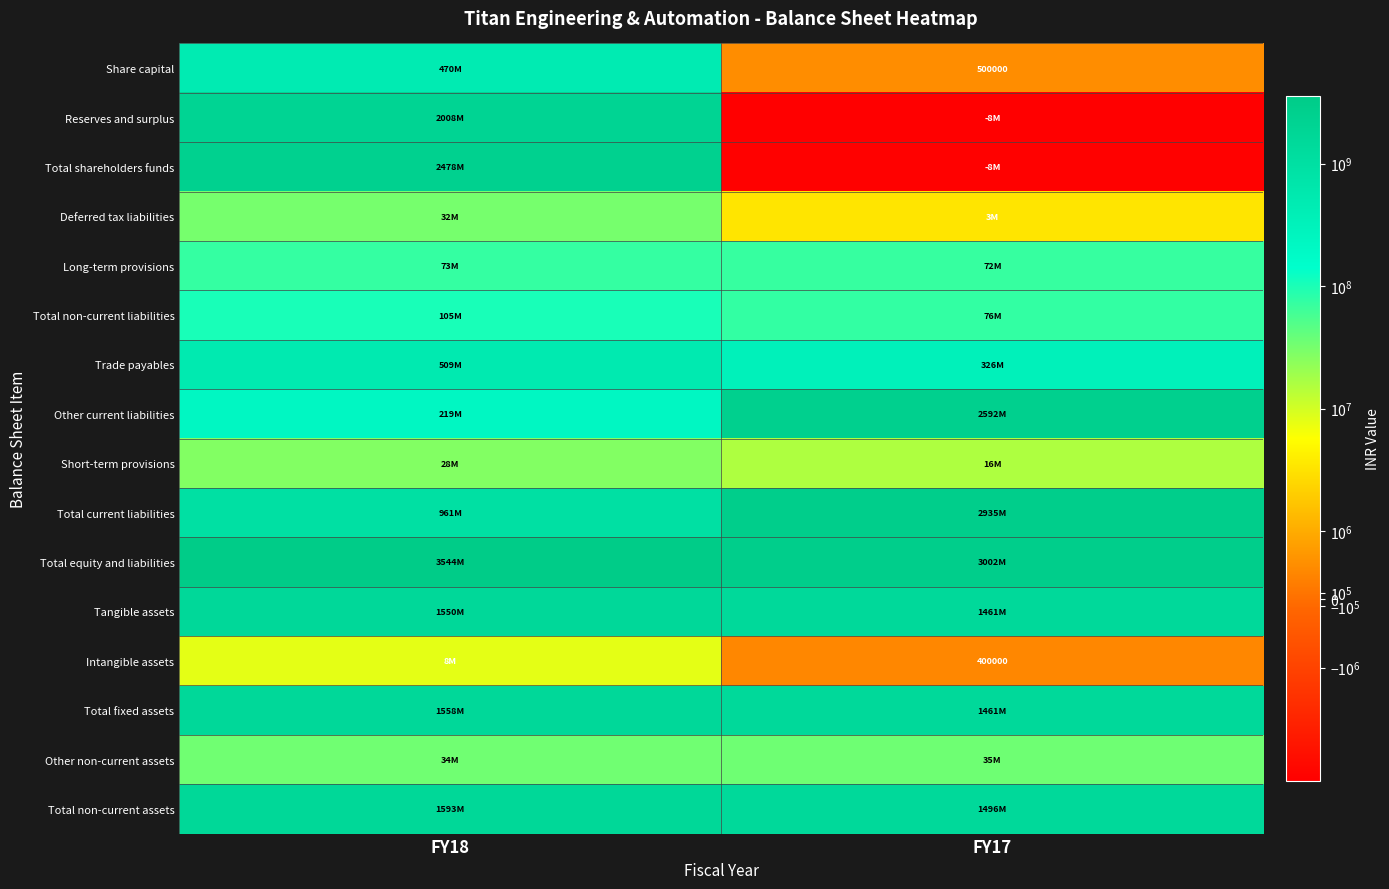

What is the total value across all series at FY18?

15171100000